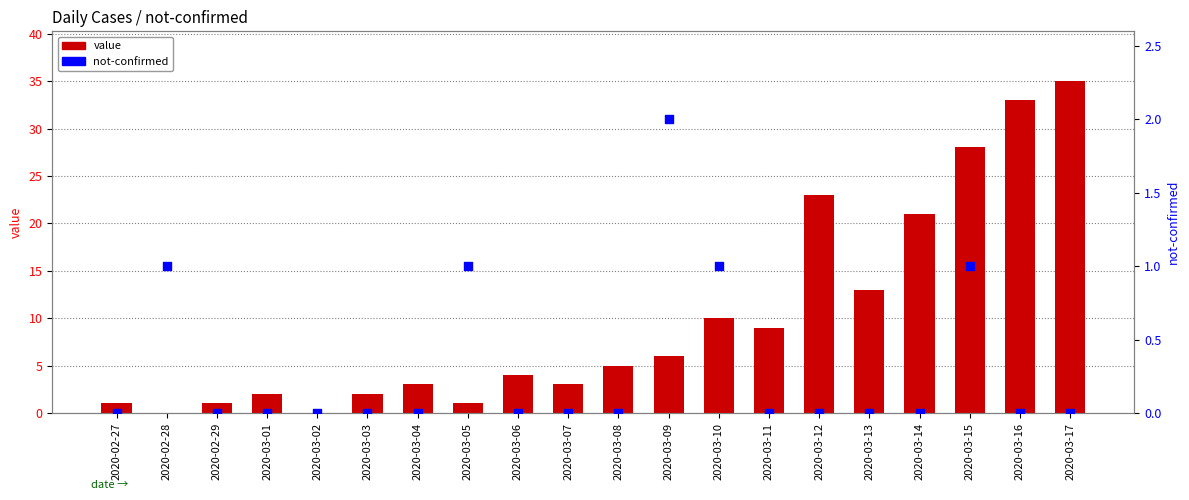

What is the total value across all series at 2020-03-12?

23